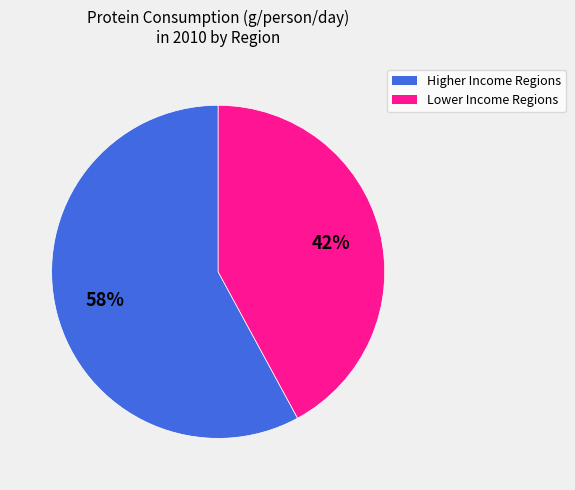

Count the number of slices in the pie.

2